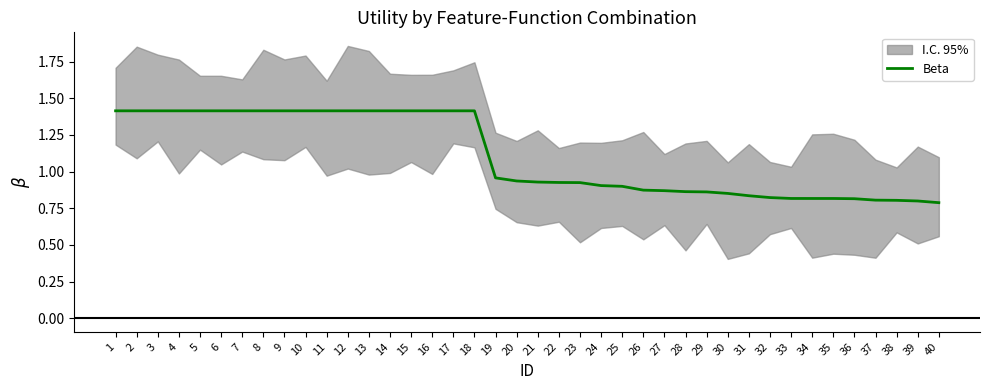

List the labels in order of value, smallest first.

40, 39, 38, 37, 36, 34, 35, 33, 32, 31, 30, 29, 28, 27, 26, 25, 24, 23, 22, 21, 20, 19, 1, 2, 3, 4, 5, 6, 7, 8, 9, 10, 11, 12, 13, 14, 15, 16, 17, 18